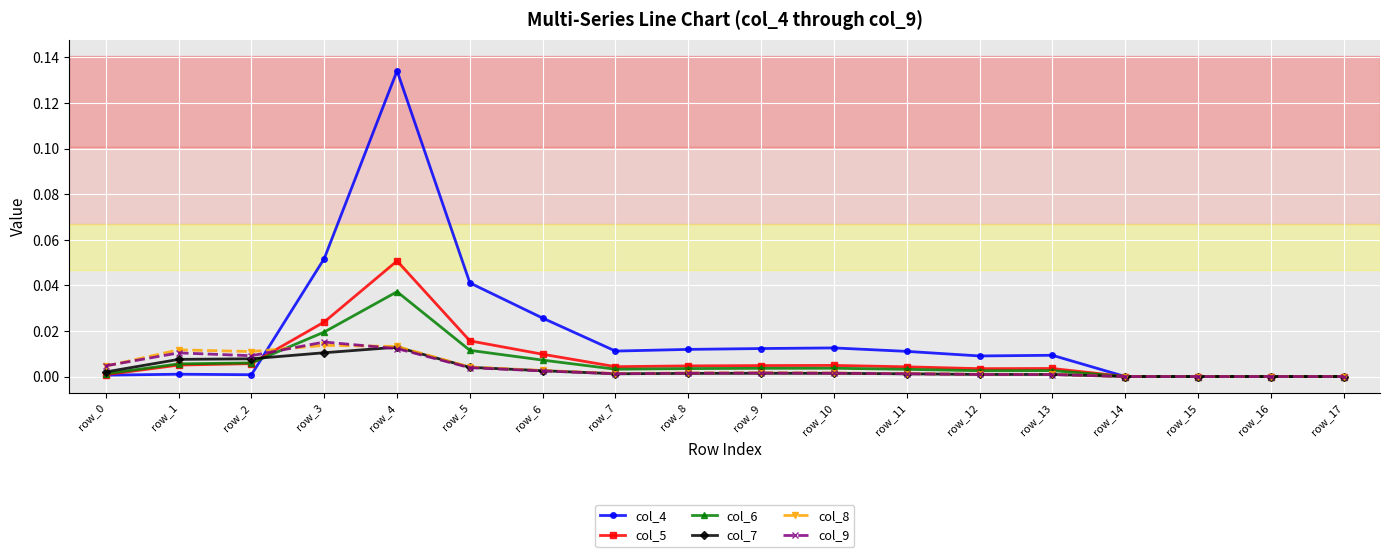

What are all the series names shown in the legend?

col_4, col_5, col_6, col_7, col_8, col_9